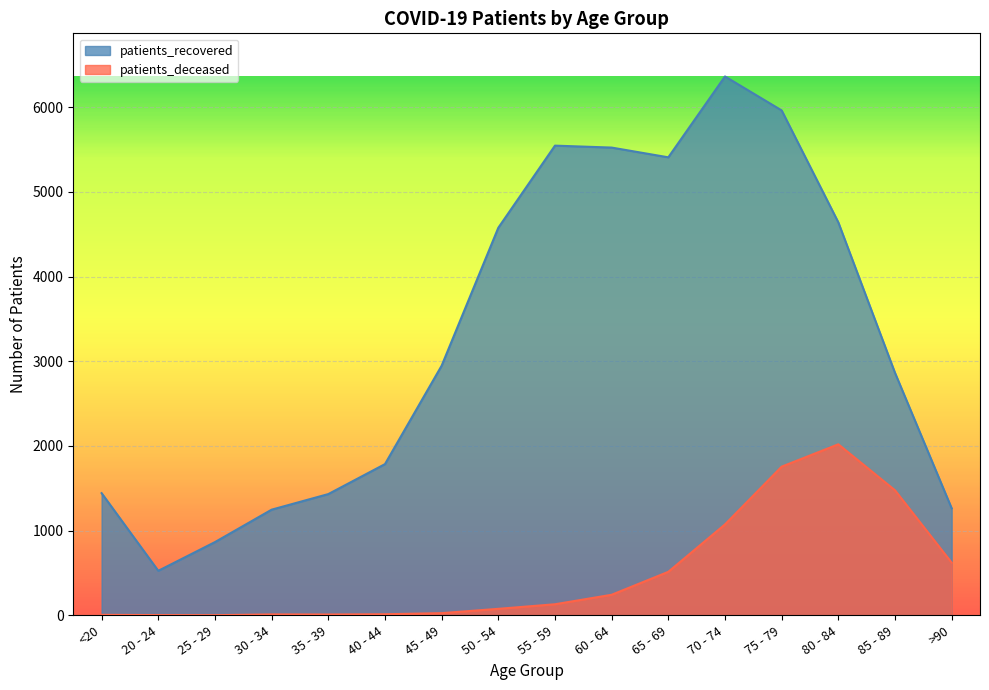

At how many categories does at least one series exceed 153?

16